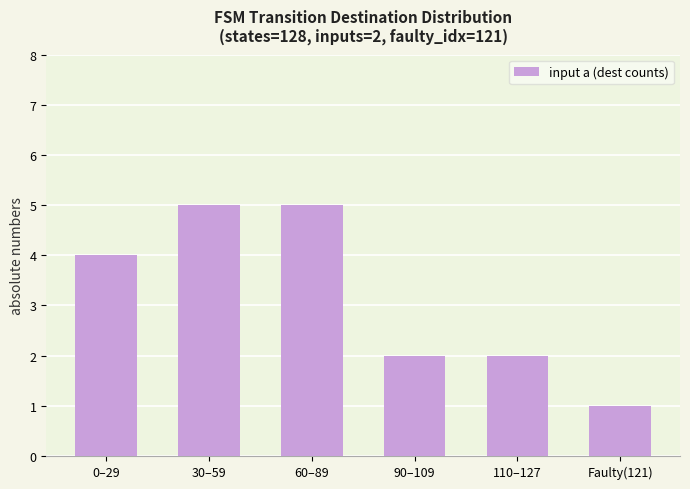

What is the greatest value displayed?

5